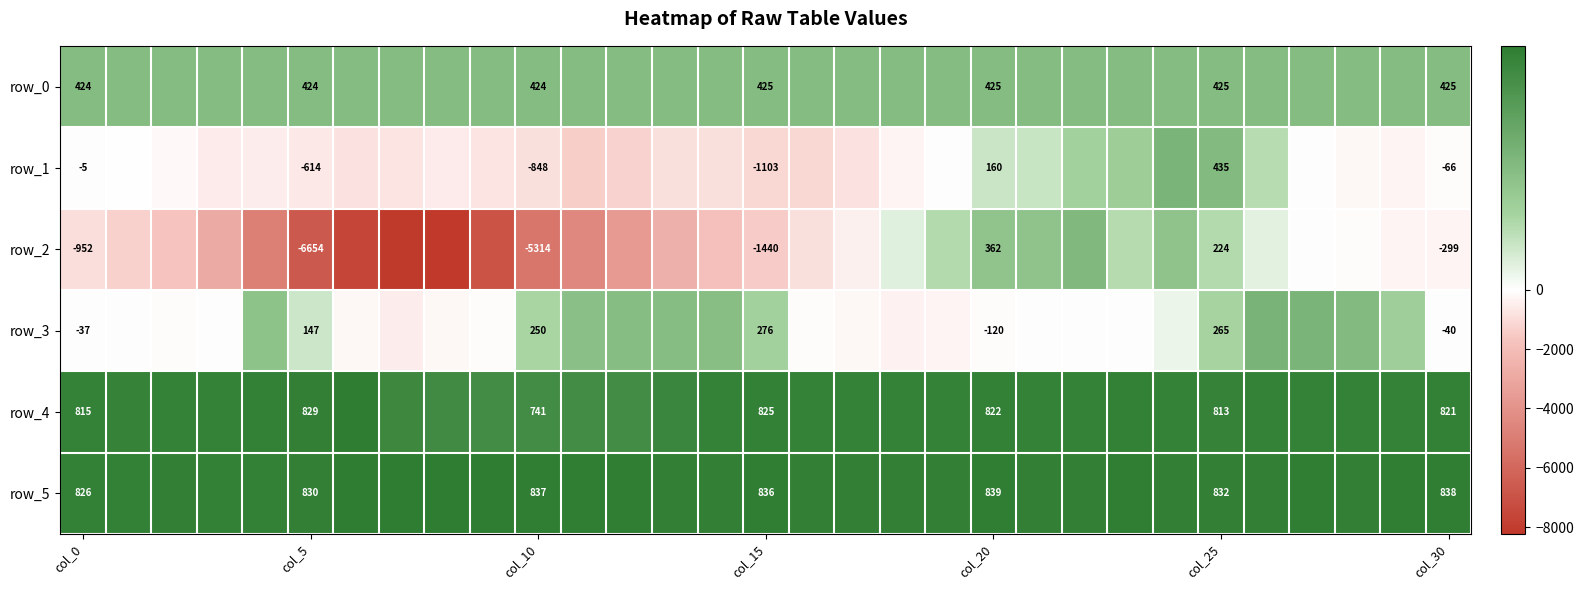

List the series in order of their peak value, lowest first.

row_0, row_2, row_1, row_3, row_4, row_5